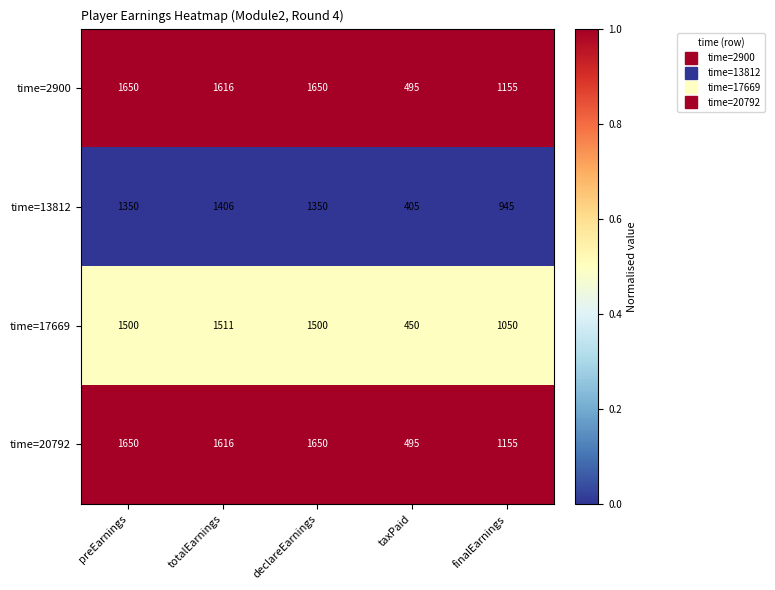

Reading left to right, transcribe all the data shown in this chart.

time=2900: preEarnings=1650	totalEarnings=1616	declareEarnings=1650	taxPaid=495	finalEarnings=1155
time=13812: preEarnings=1350	totalEarnings=1406	declareEarnings=1350	taxPaid=405	finalEarnings=945
time=17669: preEarnings=1500	totalEarnings=1511	declareEarnings=1500	taxPaid=450	finalEarnings=1050
time=20792: preEarnings=1650	totalEarnings=1616	declareEarnings=1650	taxPaid=495	finalEarnings=1155